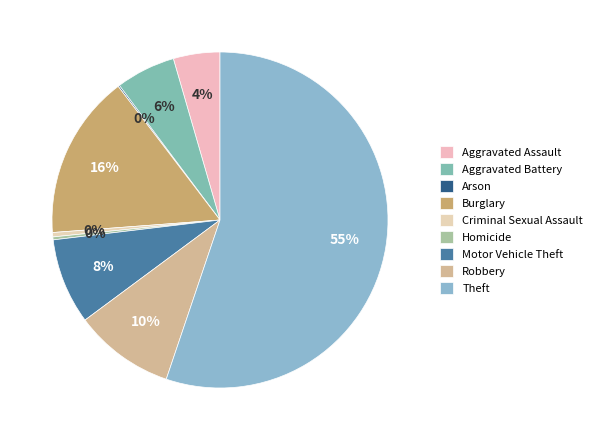

To the nearest percent, what is the difference between the largest and smallest slice percentages?

55%